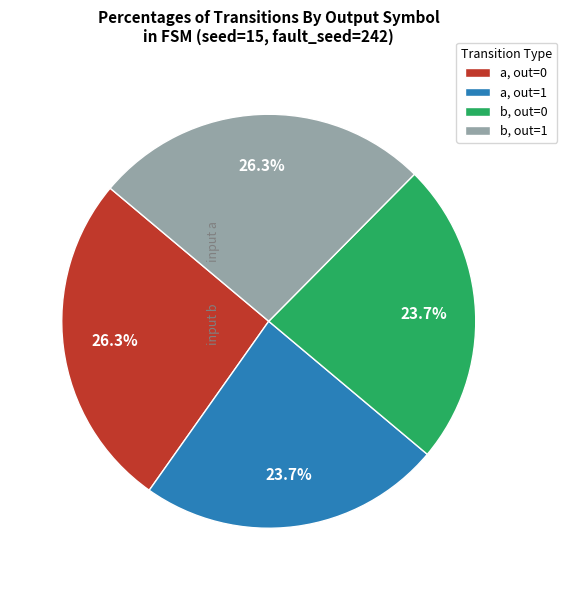

Does b, out=1 represent more than half of the total?

No